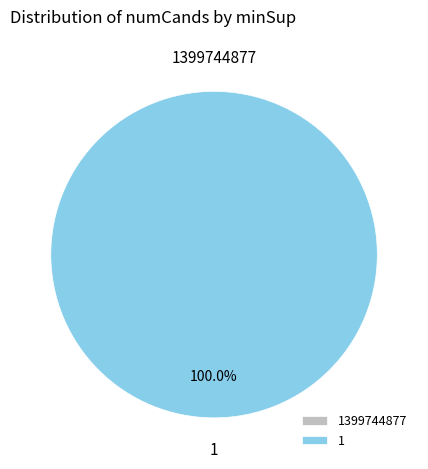

Combined, what portion of the pie is 1 and 1399744877?

100.0%